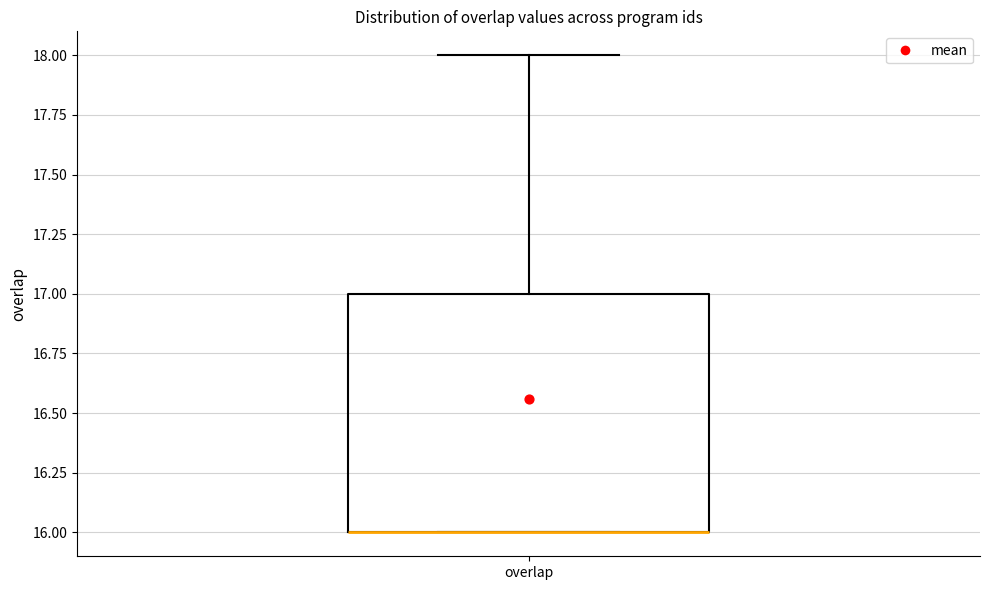

Read this box plot against the y-axis: the position of the median line, the range covered by the box, and the ends of both whiskers. The values are not printed on the chart, so give them approximately, as read against the axis.

median 16 (drawn on the box's lower edge), box 16 to 17, whiskers 16 to 18